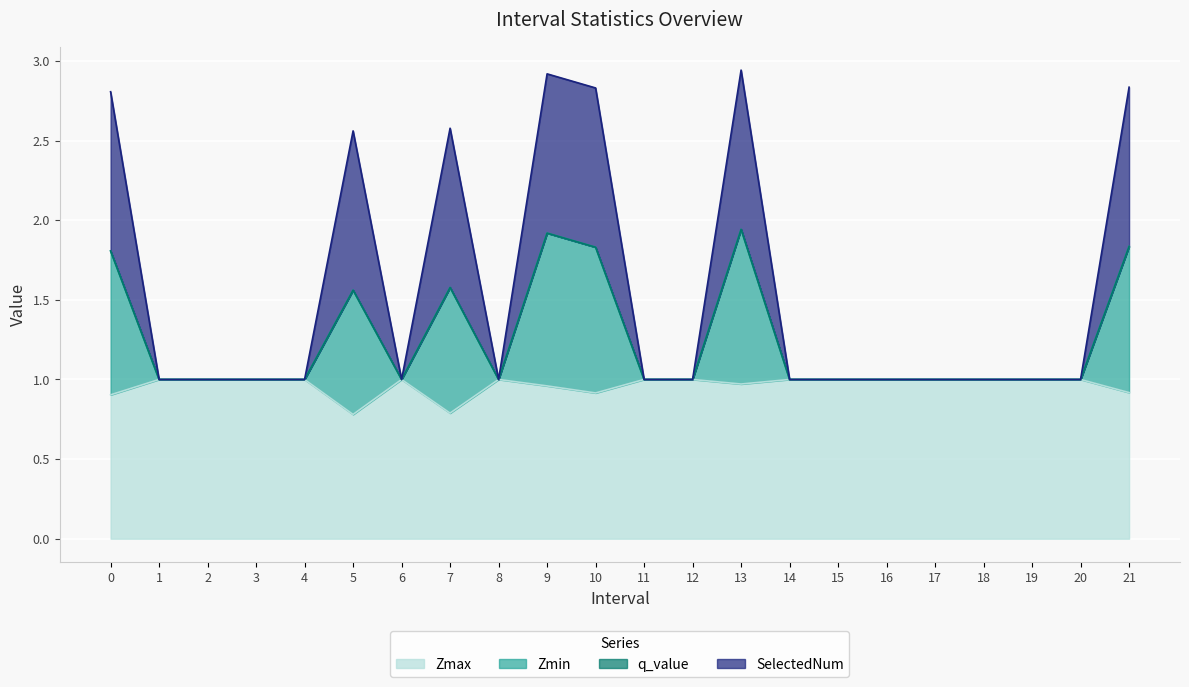

At which category is the sum across all series the highest?

13.0